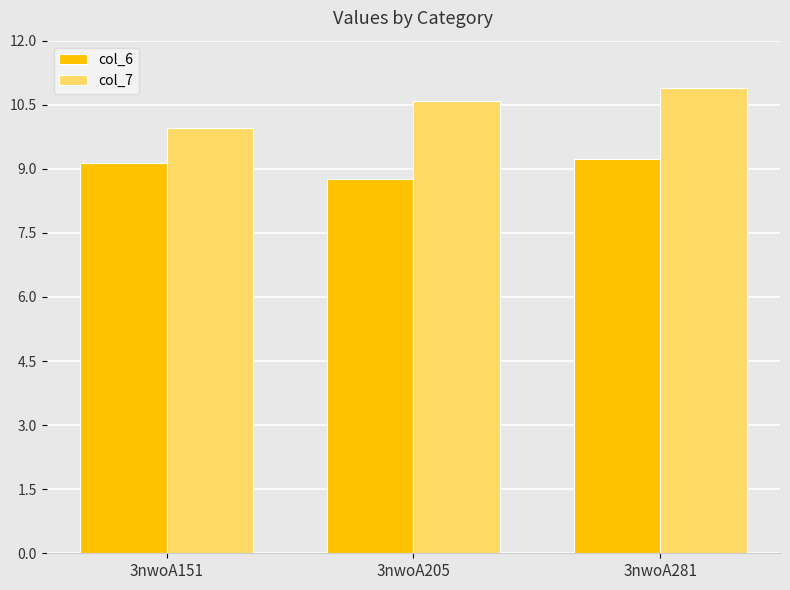

Is it true that col_7 equals 10.0 at 3nwoA151?

True